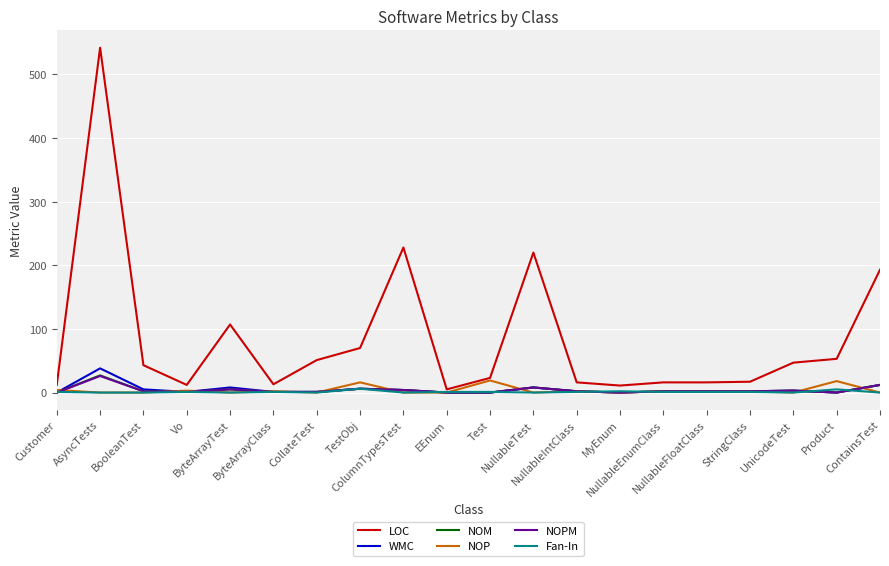

Which series has the largest range (max minus min)?

LOC